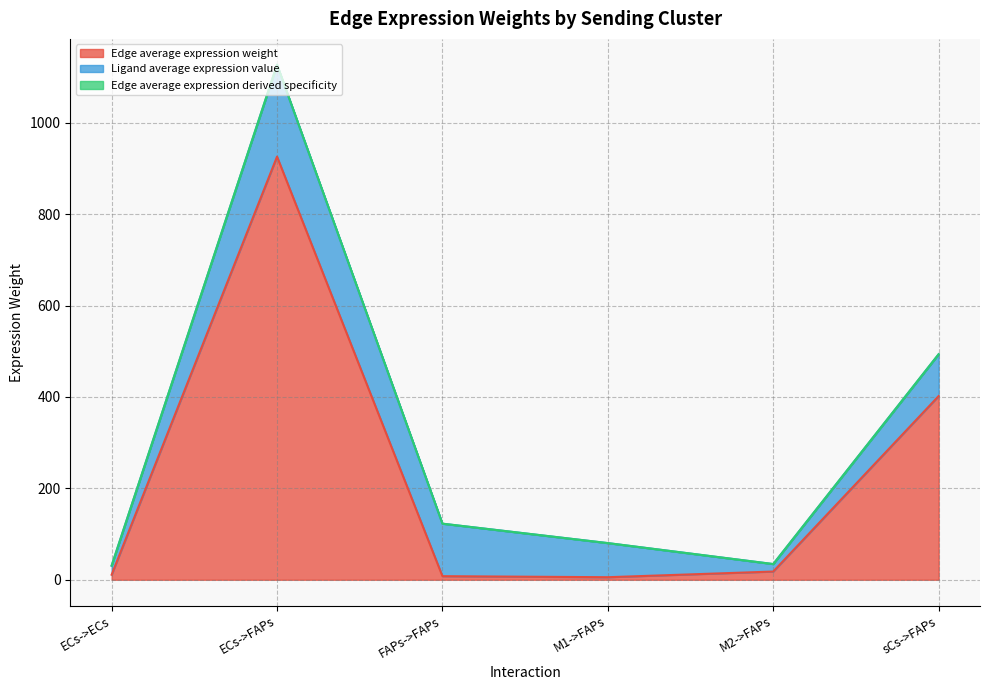

What is the smallest value displayed?

5.6